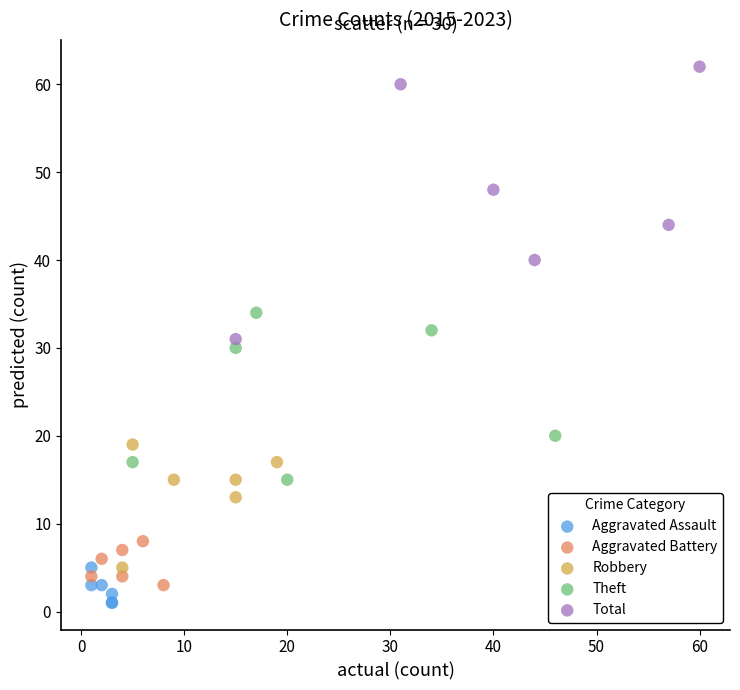

Which series has the widest spread of Y values?

Total